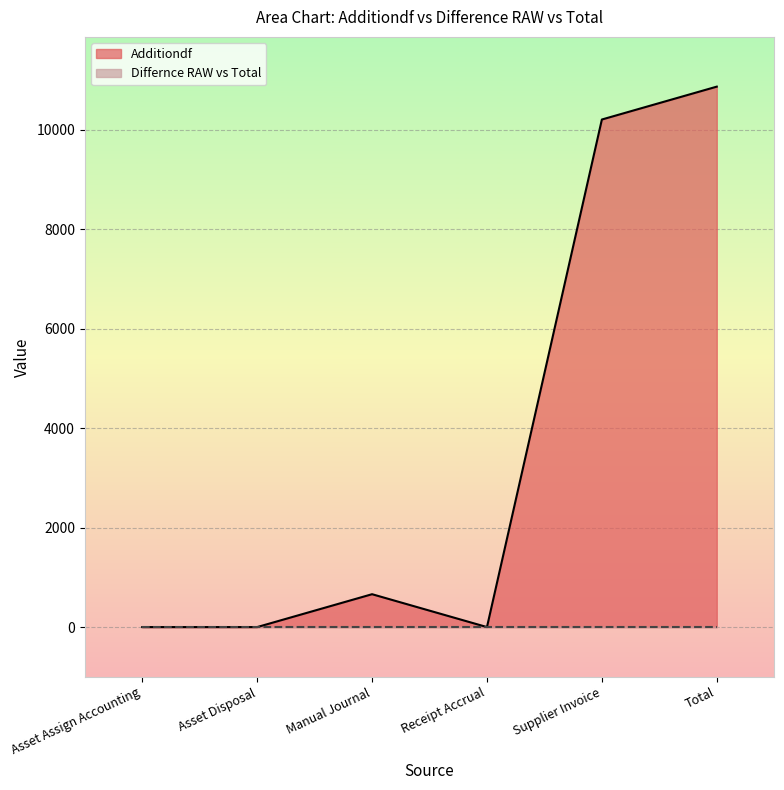

Reading left to right, transcribe all the data shown in this chart.

0.0	0.0	660.7	0.0	10202.0	10862.7